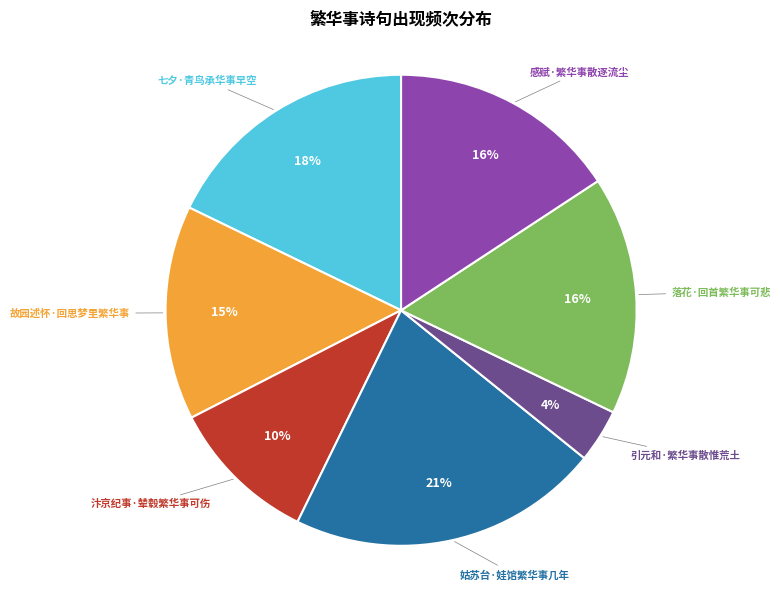

To the nearest percent, what is the average slice percentage?

14%